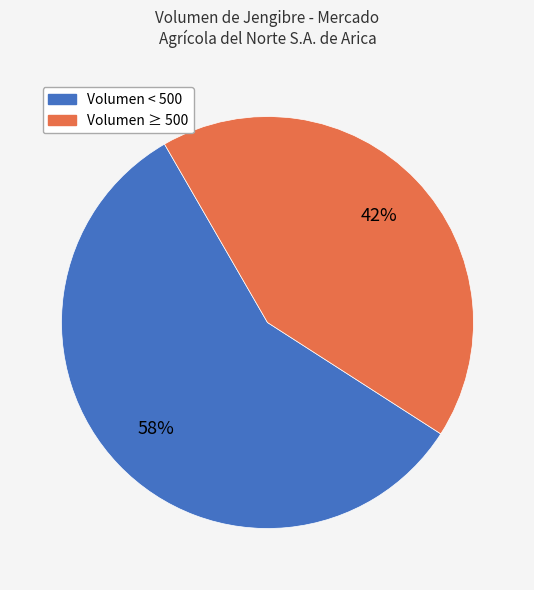

To the nearest percent, what is the average slice percentage?

50%